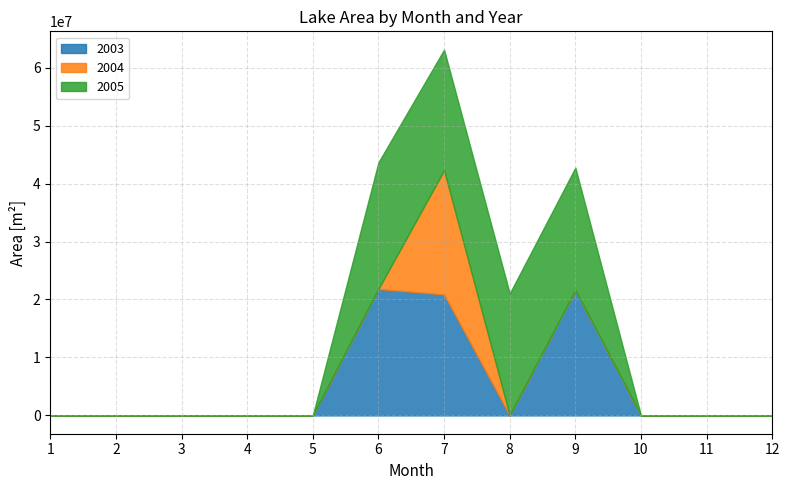

Does the chart display data point markers on the line(s)?

No